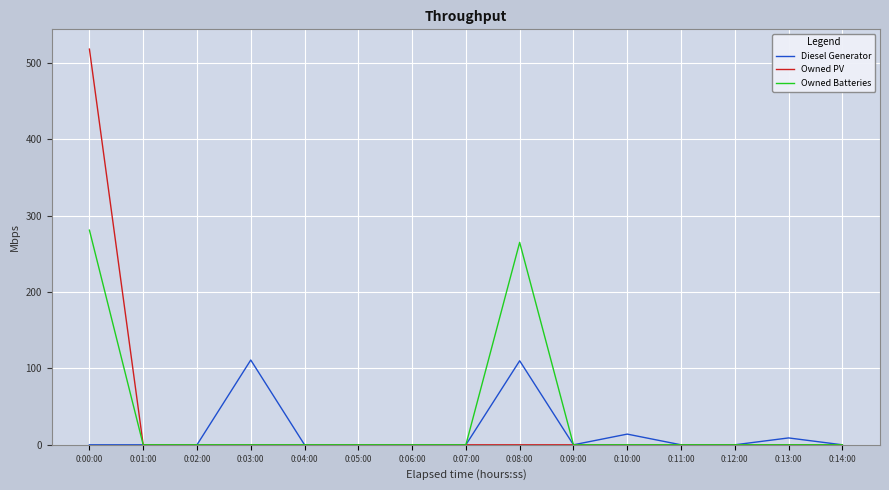

Rank the series by their maximum value, from highest to lowest.

Owned PV, Owned Batteries, Diesel Generator